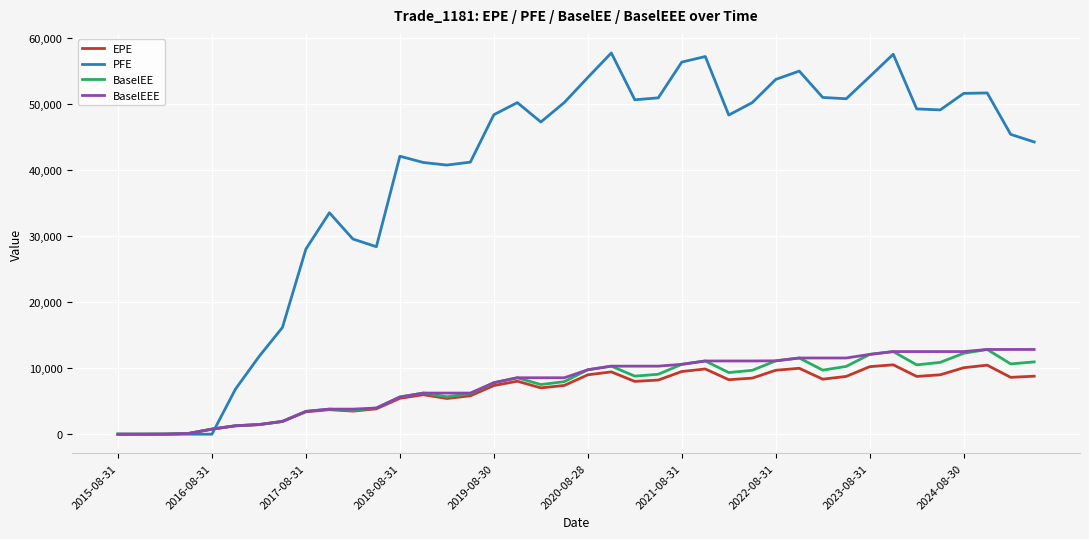

At how many categories does at least one series exceed 39904?

28